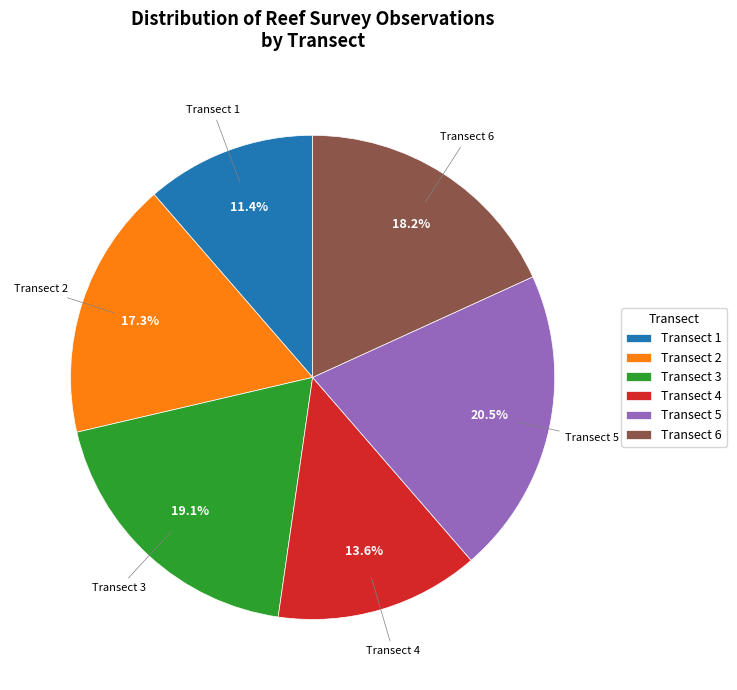

Rank the categories by value from lowest to highest.

Transect 1, Transect 4, Transect 2, Transect 6, Transect 3, Transect 5